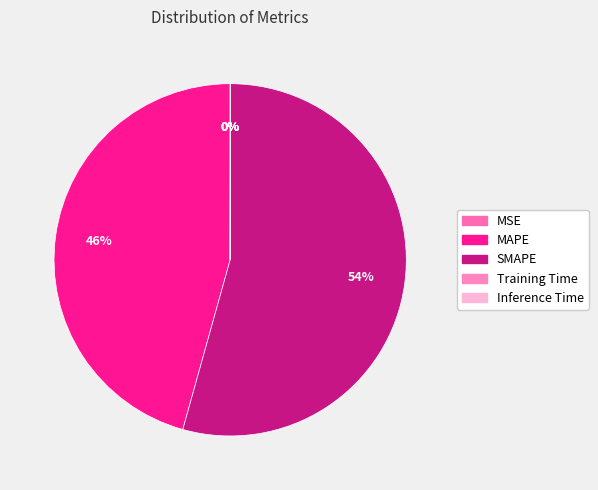

To the nearest percent, what is the difference between the MAPE and Inference Time slice percentages?

46%